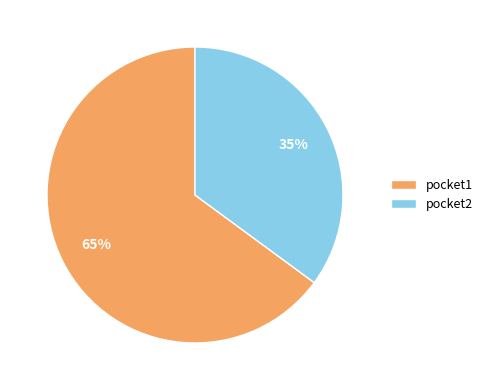

Approximately how many times larger is the value at pocket2 compared to pocket1?

0.5